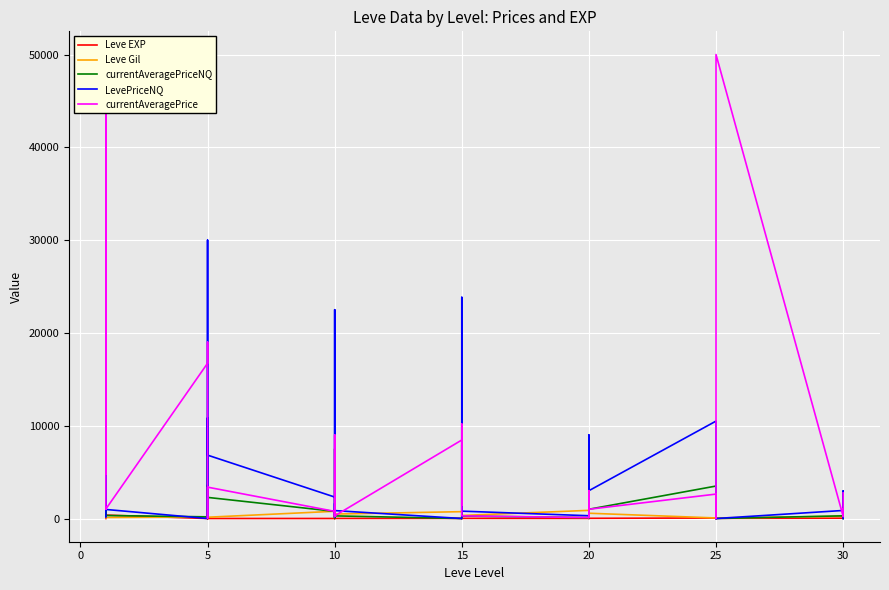

After their last crossing, which series has the higher values: currentAveragePrice or Leve Gil?

currentAveragePrice